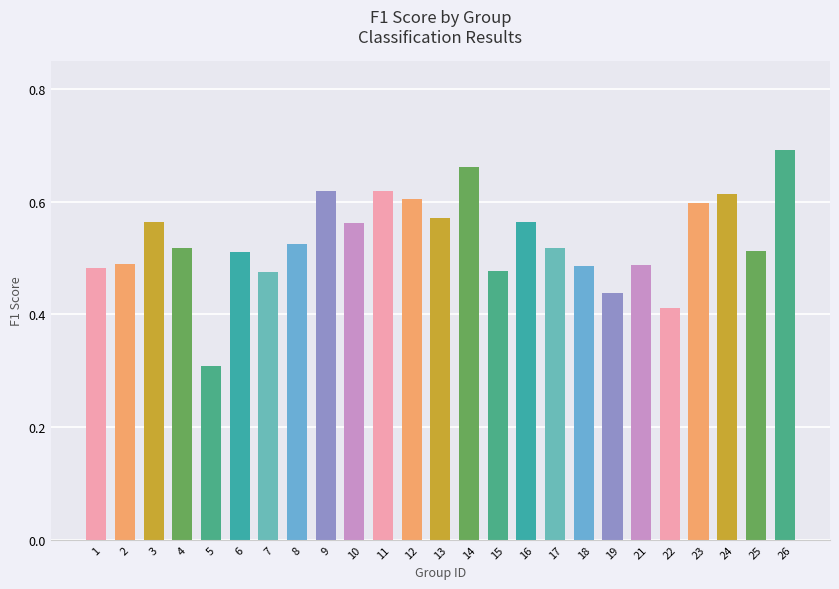

How many distinct data groups are displayed?

1